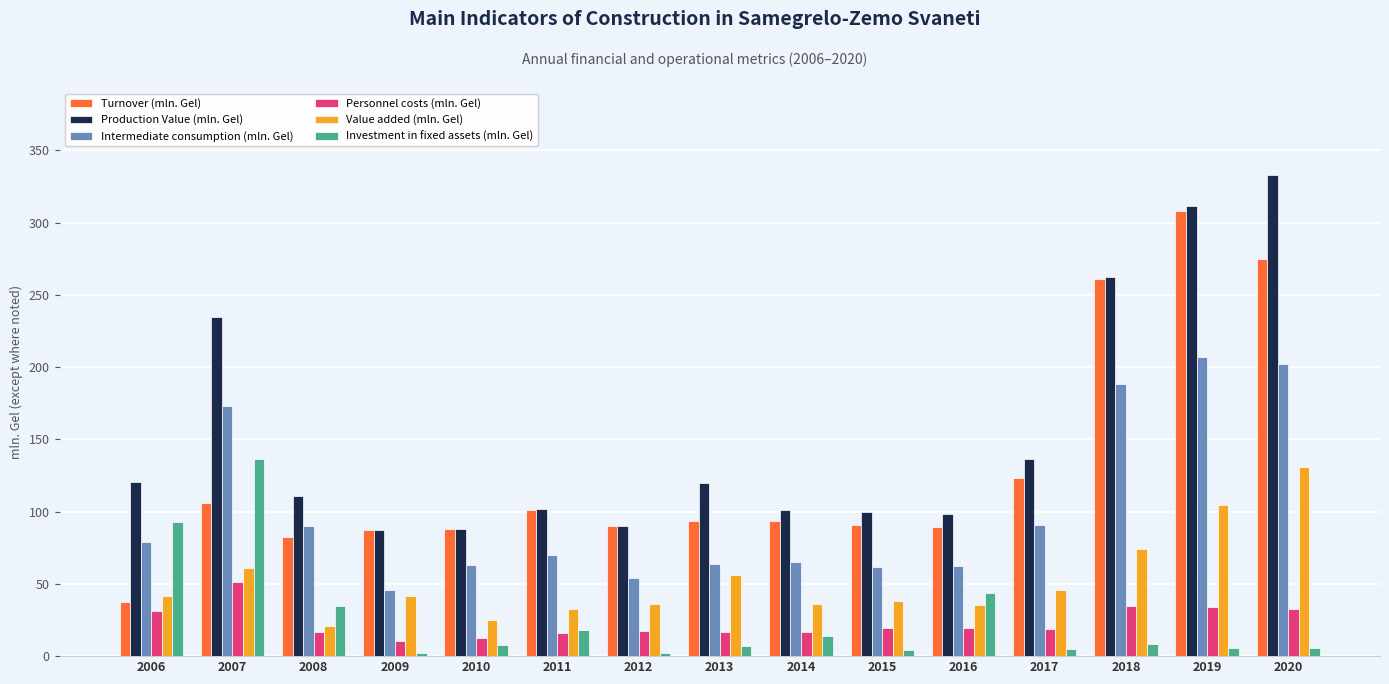

Is the value of Turnover (mln. Gel) at 2019 greater than the value of Investment in fixed assets (mln. Gel) at 2016?

Yes